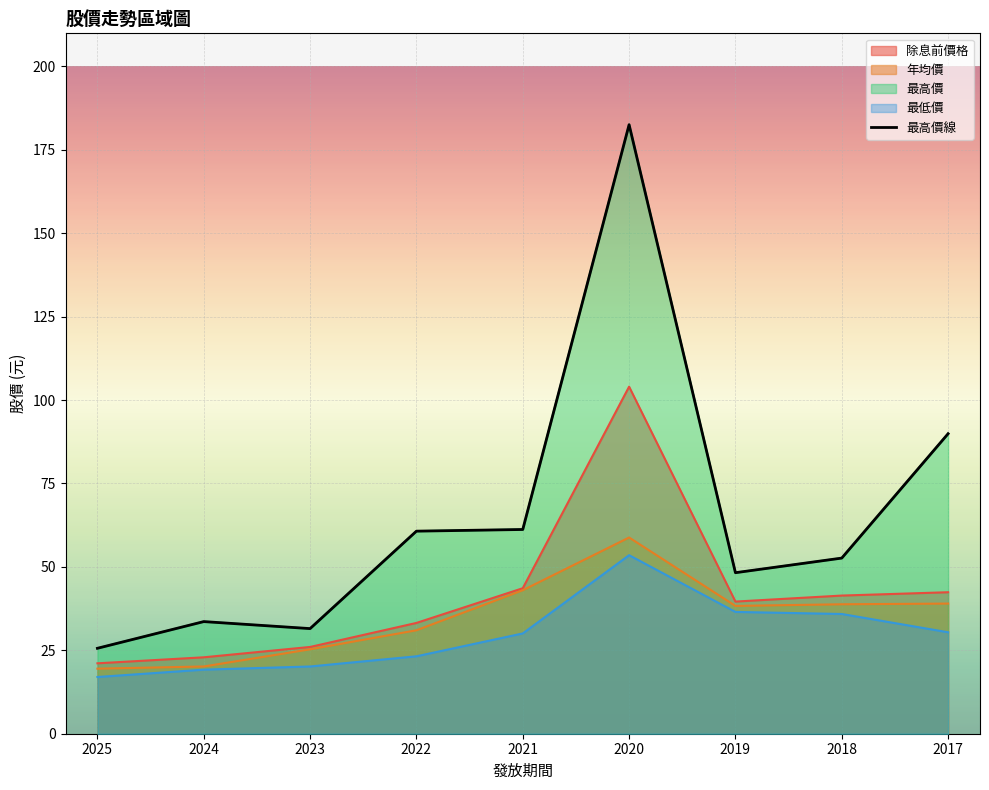

List the labels in order of value, largest first.

2020, 2017, 2021, 2022, 2018, 2019, 2024, 2023, 2025